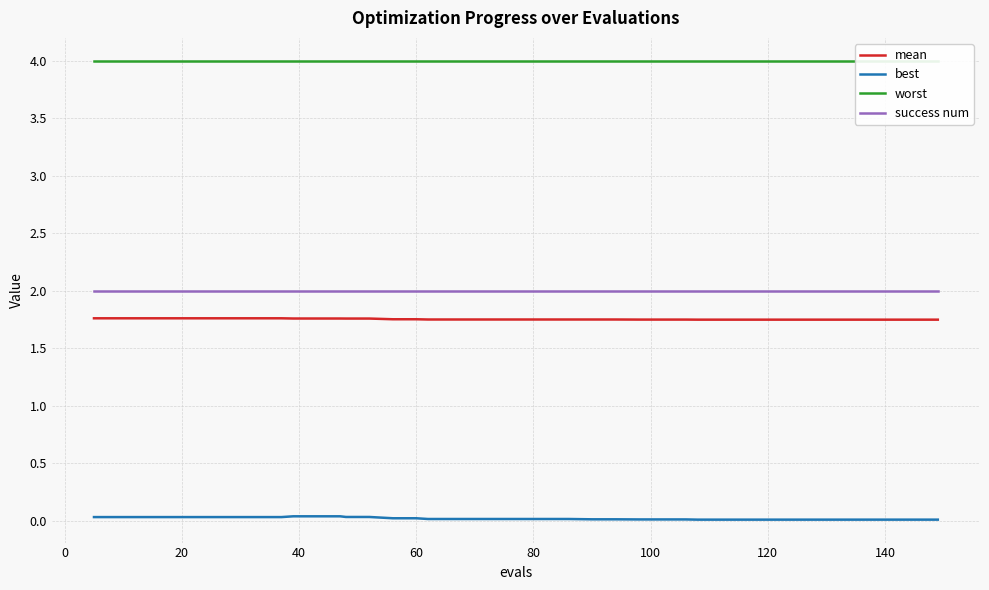

Which series has the widest spread of values?

best